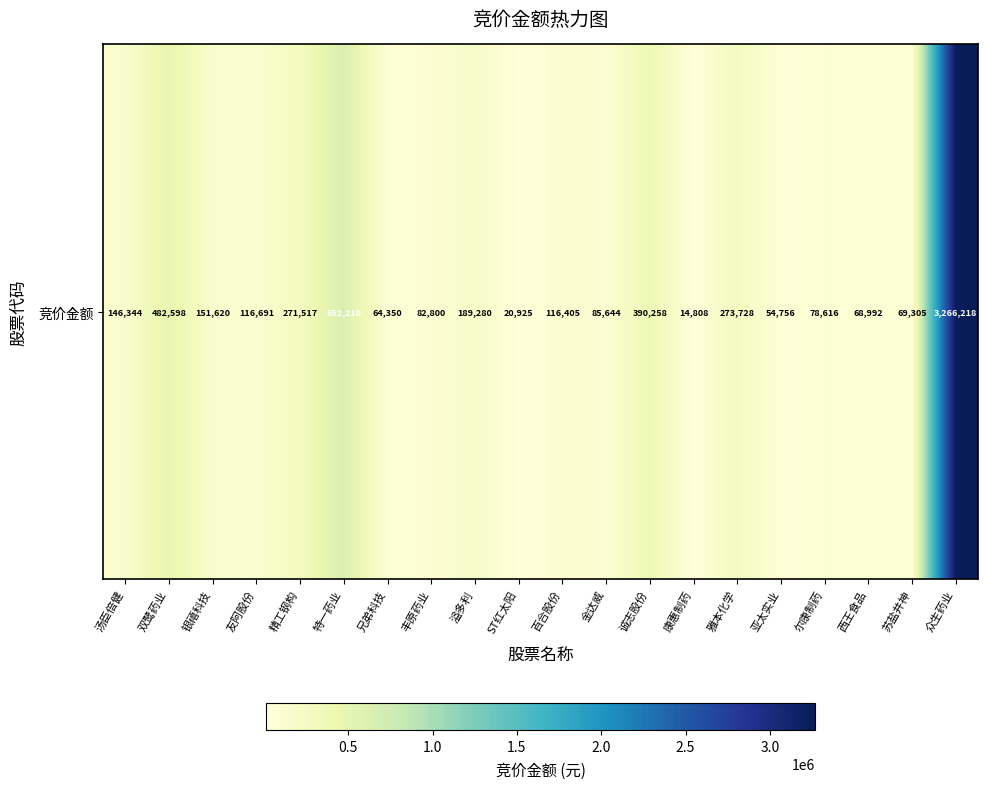

What is the sum of all values?

6597065